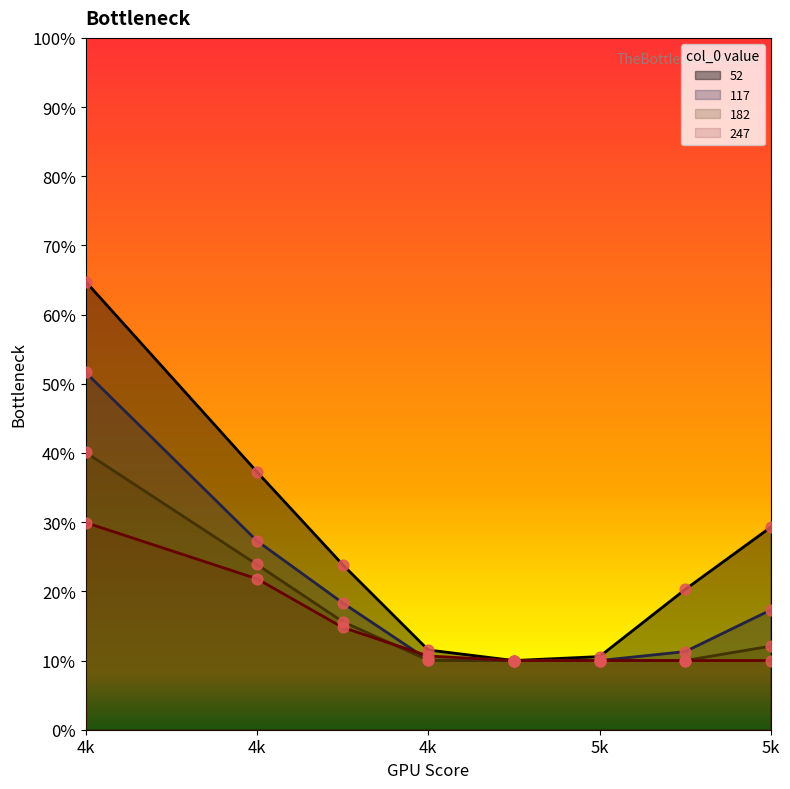

Which series has the largest total across all categories?

52